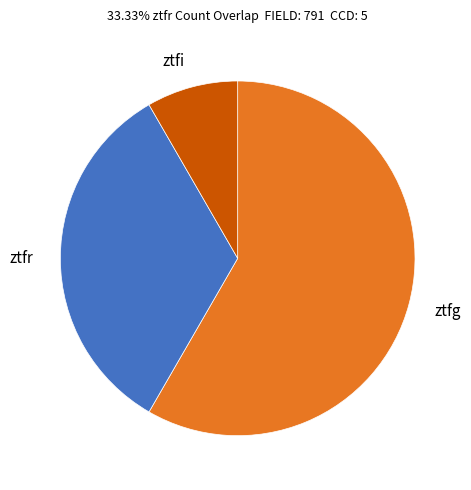

How many slices are in this pie chart?

3